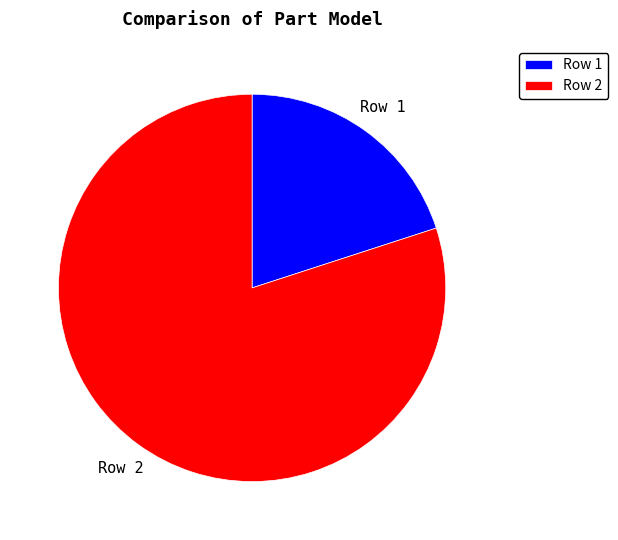

Do Row 1 and Row 2 together represent more than half of the pie?

Yes